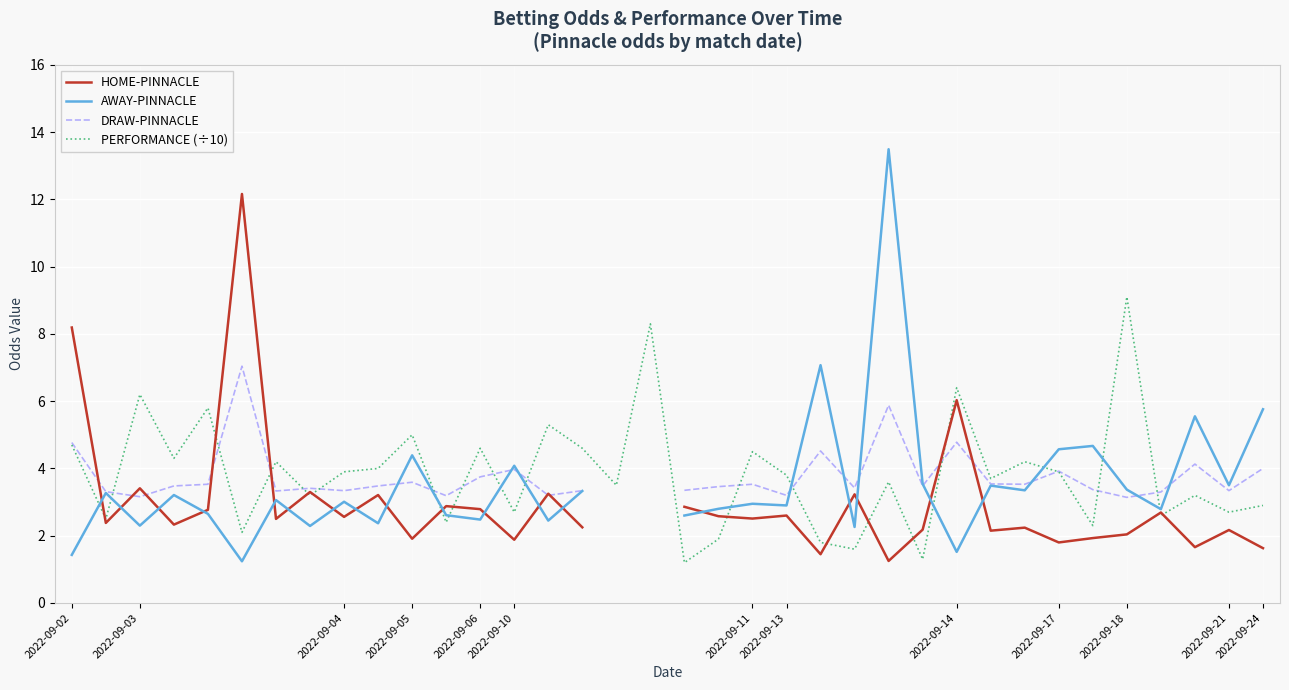

The PERFORMANCE (÷10) series shows 9.1 at 2022-09-18. True or false?

True